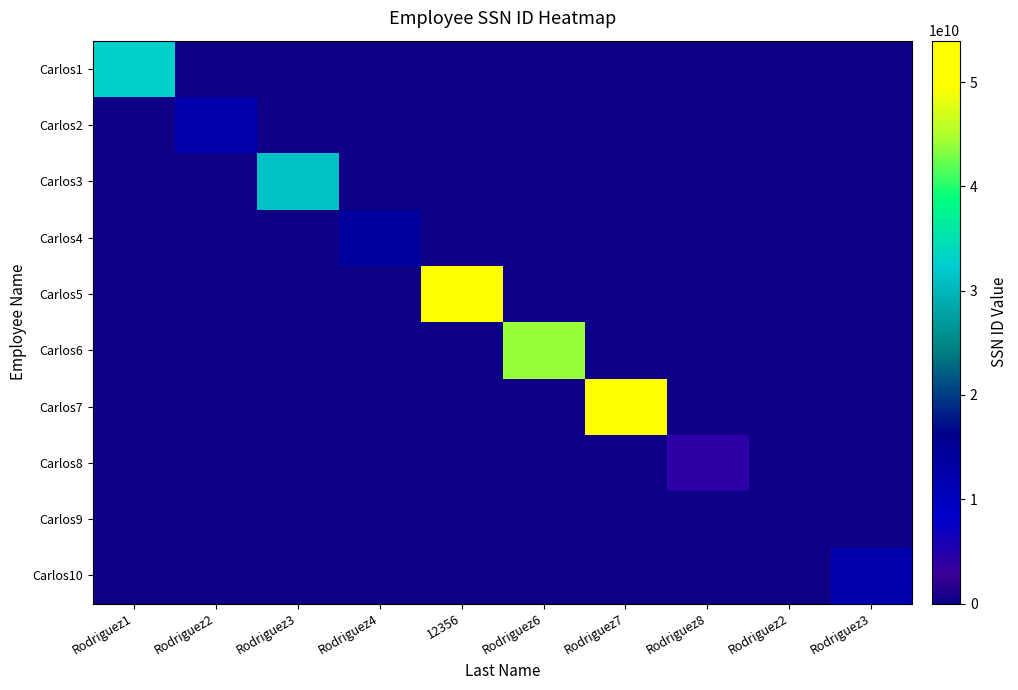

Which series has the largest total across all categories?

Carlos5